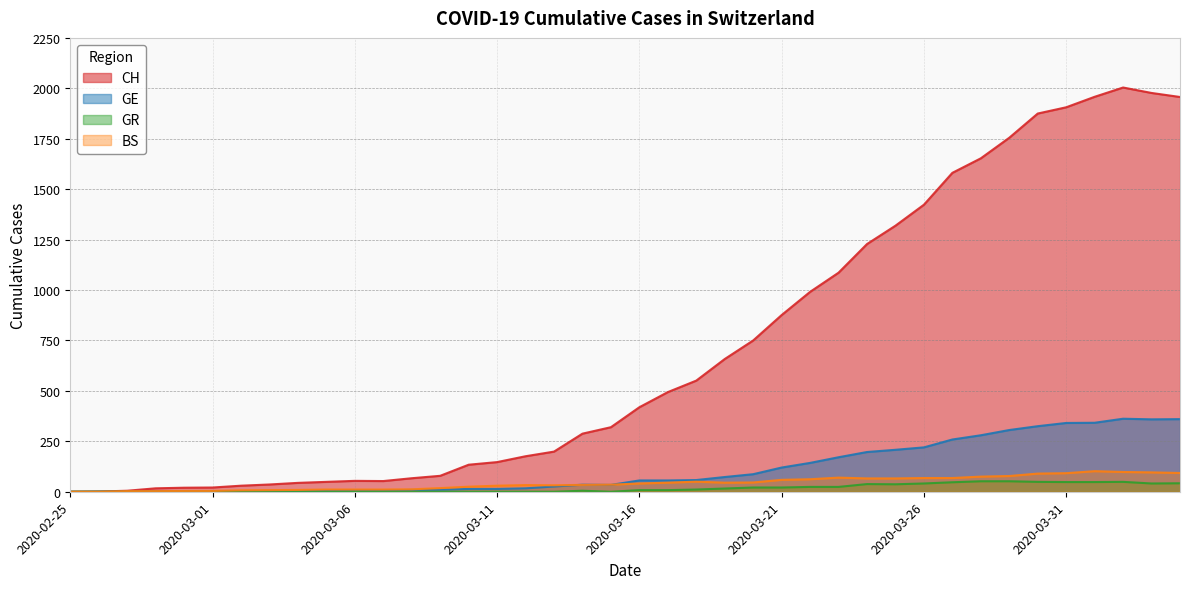

Is the value of GR at 2020-03-29 greater than the value of BS at 2020-03-09?

Yes